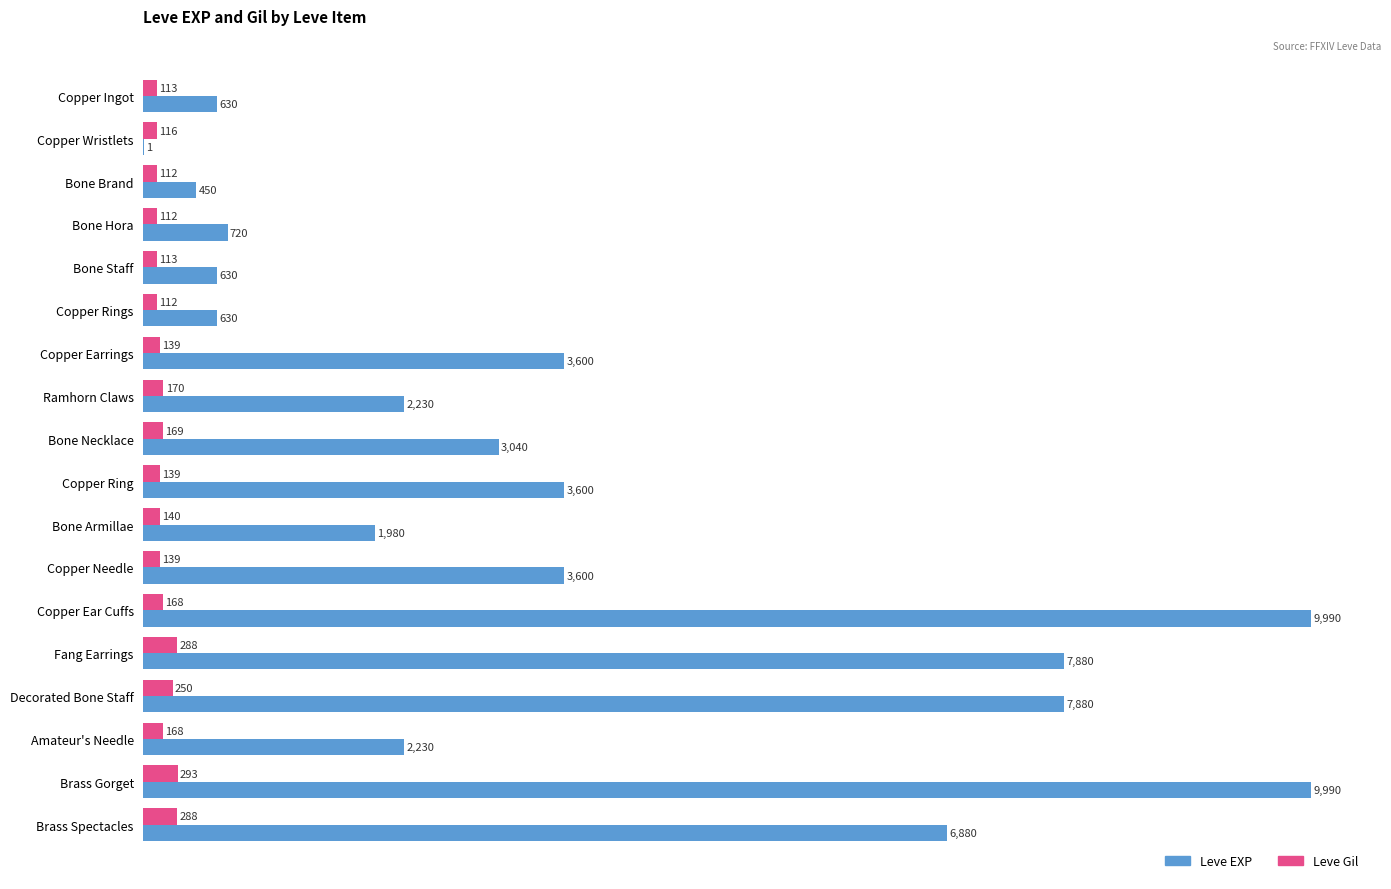

At which category is the sum across all series the highest?

Brass Gorget